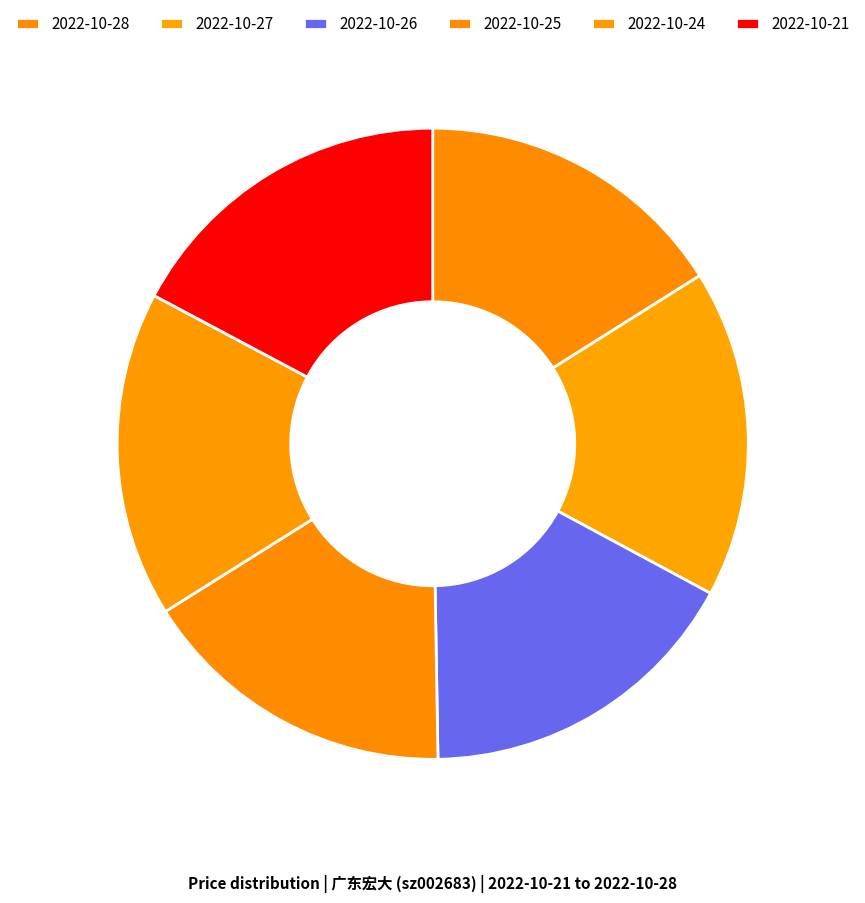

Is it true that 2022-10-24 is 17% of the pie?

True